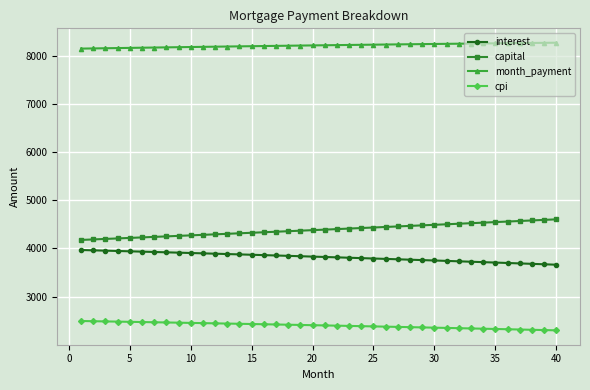

True or false: interest and month_payment intersect in this chart.

False